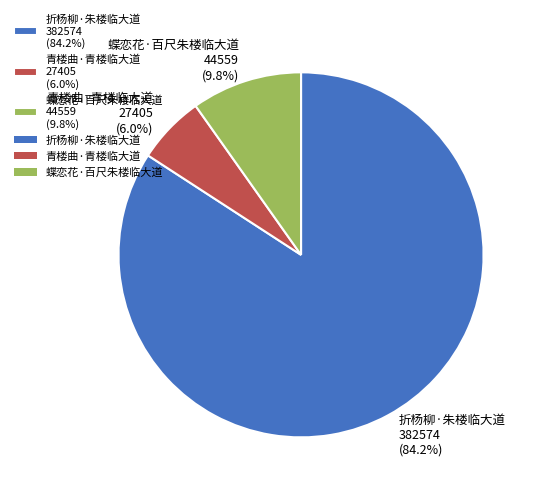

Which category has the biggest portion of the pie?

折杨柳·朱楼临大道